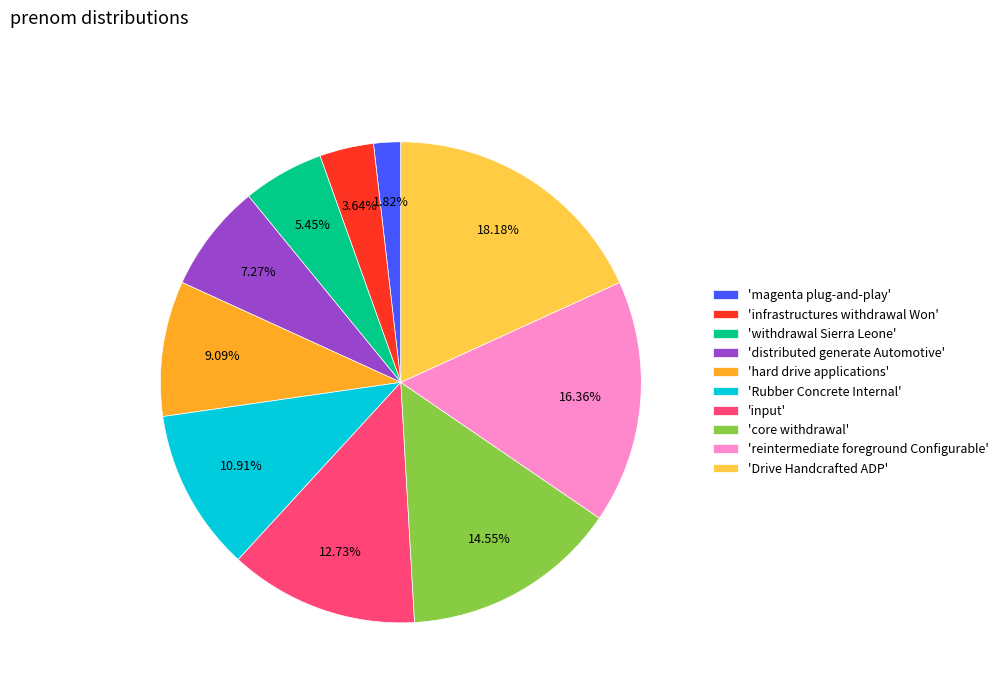

To the nearest percent, what is the average slice percentage?

10%